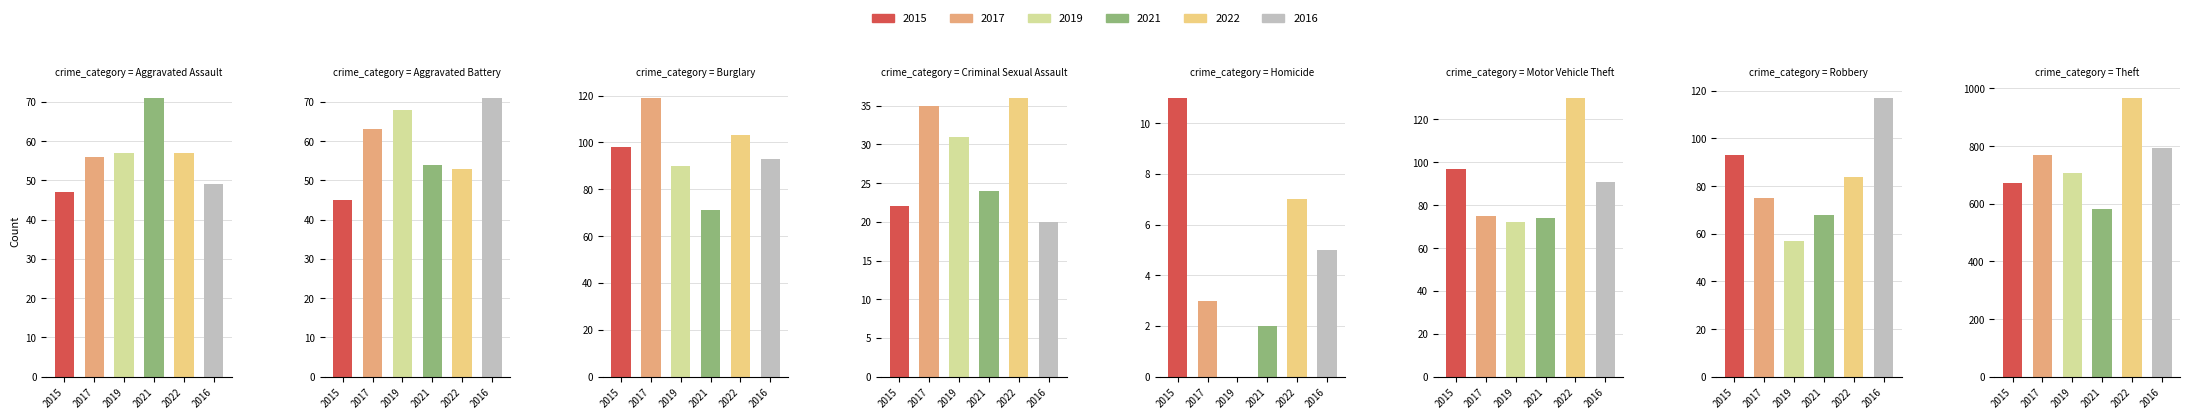

What is the spread (max minus min) of values at Theft?

385